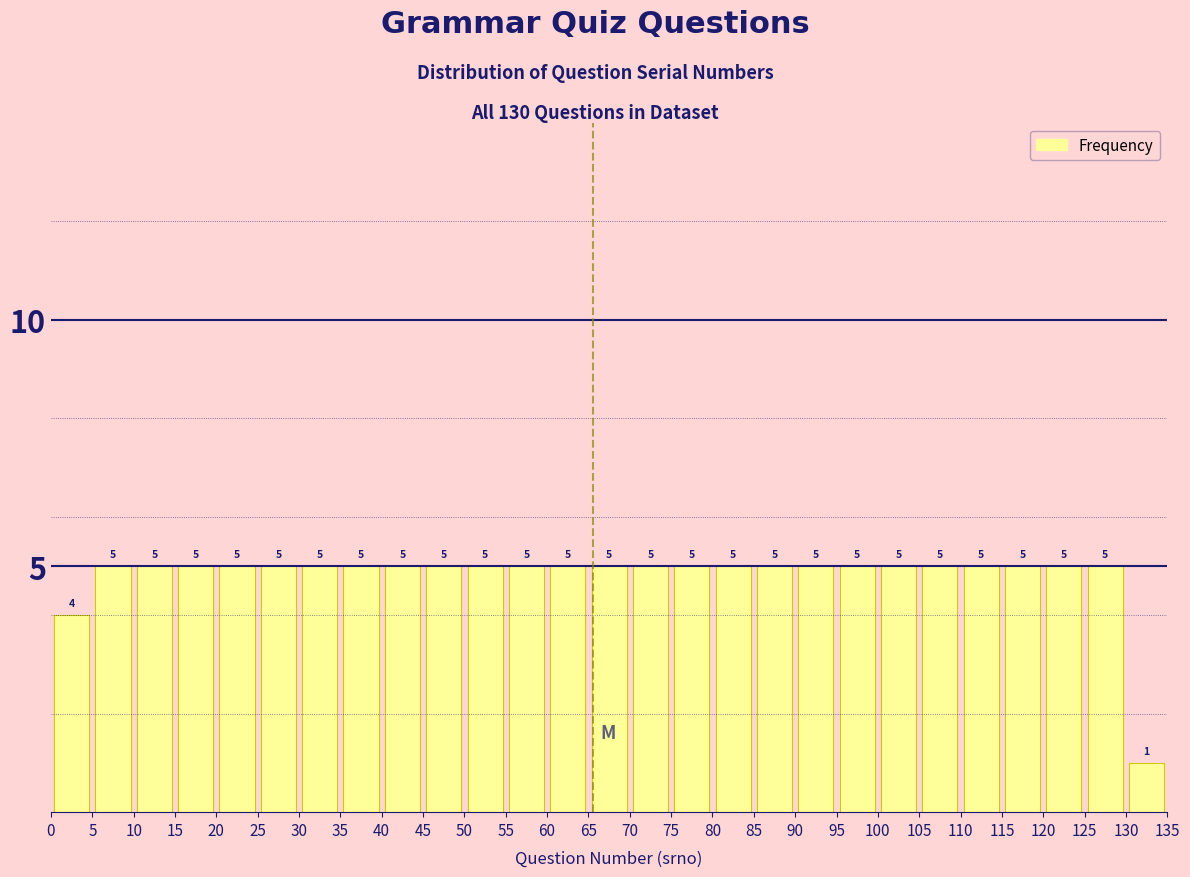

Reading left to right, list every bar in this chart as the range it spans on the x-axis followed by its height.

0 to 5: 4
5 to 10: 5
10 to 15: 5
15 to 20: 5
20 to 25: 5
25 to 30: 5
30 to 35: 5
35 to 40: 5
40 to 45: 5
45 to 50: 5
50 to 55: 5
55 to 60: 5
60 to 65: 5
65 to 70: 5
70 to 75: 5
75 to 80: 5
80 to 85: 5
85 to 90: 5
90 to 95: 5
95 to 100: 5
100 to 105: 5
105 to 110: 5
110 to 115: 5
115 to 120: 5
120 to 125: 5
125 to 130: 5
130 to 135: 1